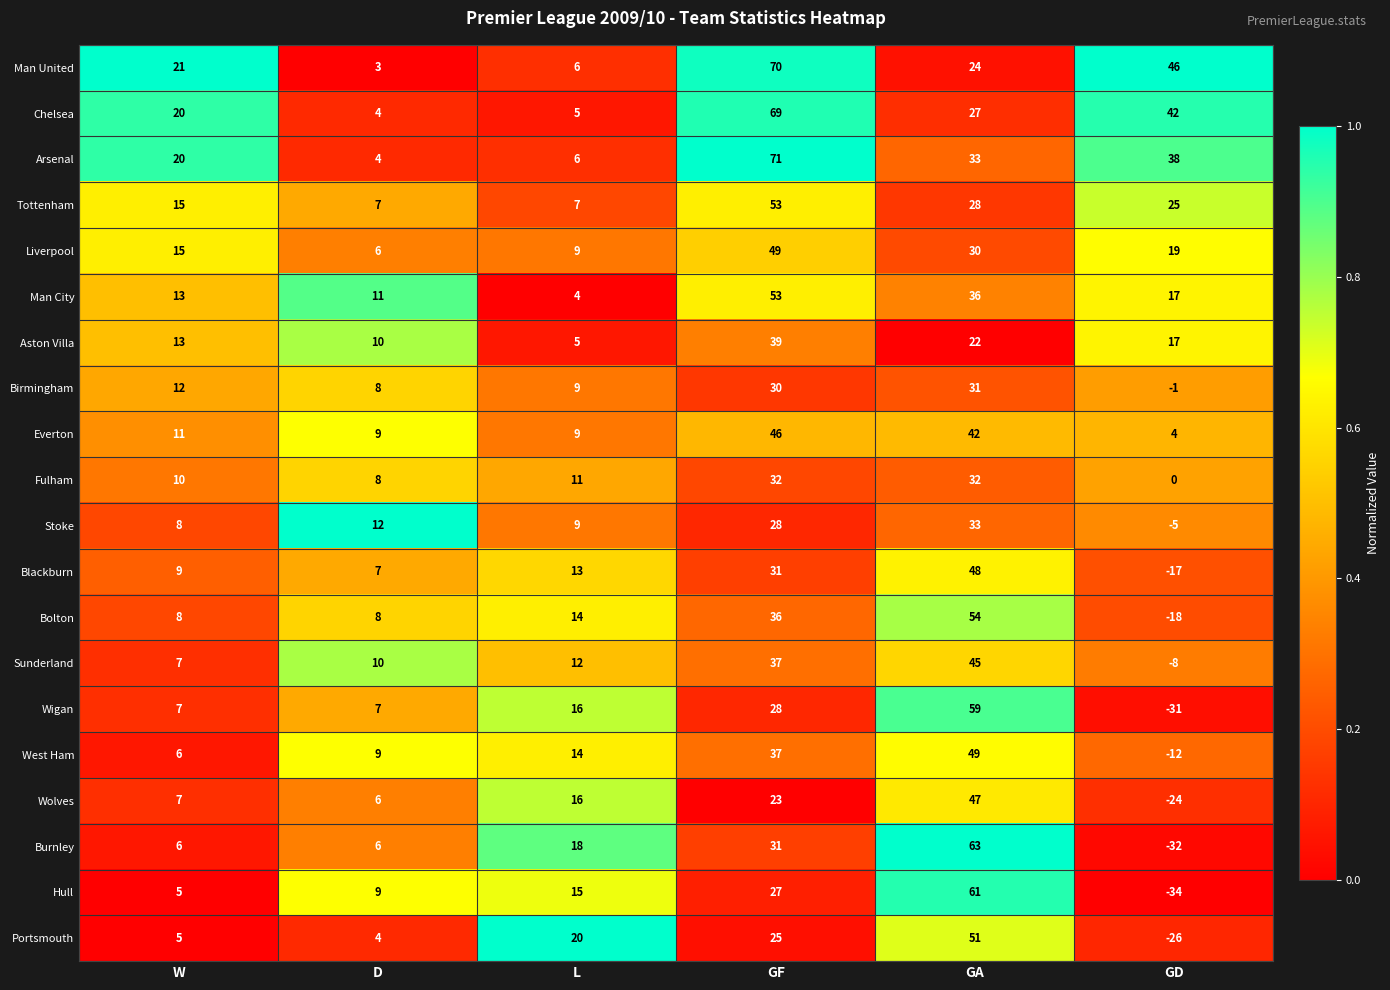

List the labels in order of Man City value, smallest first.

L, D, W, GD, GA, GF